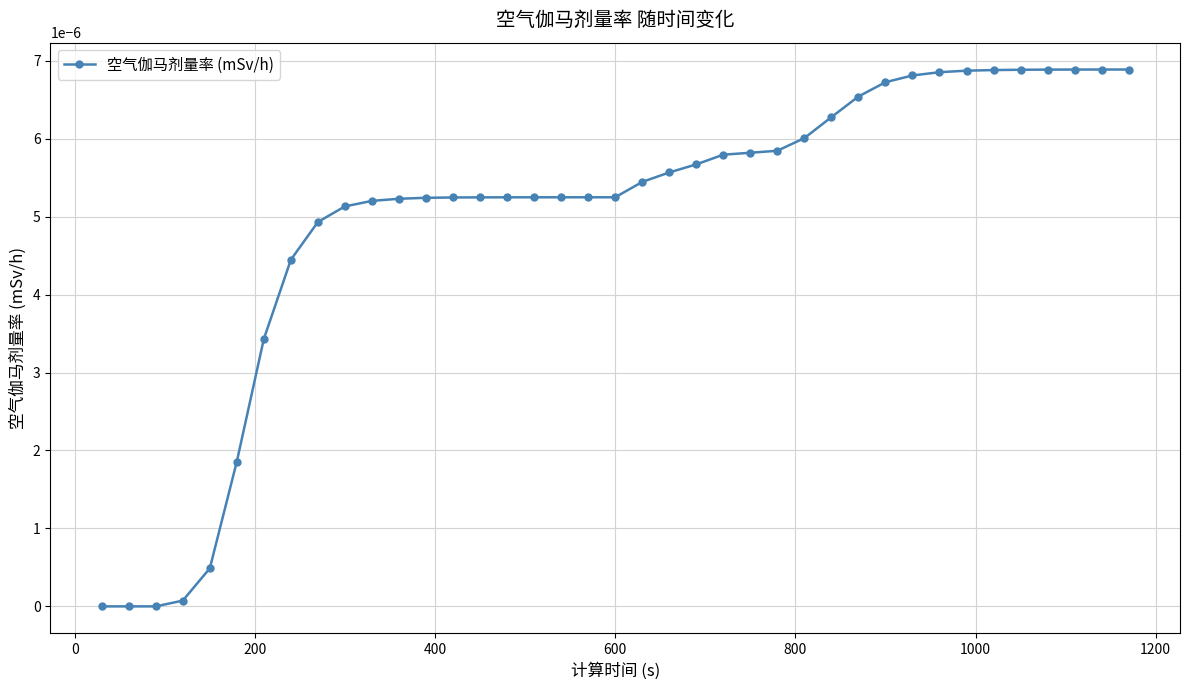

Is this an area chart (filled region under the line)?

No